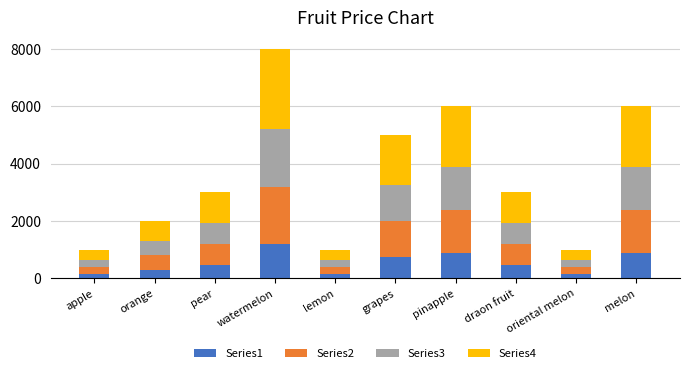

What is the highest value of the Series1 series?

1200